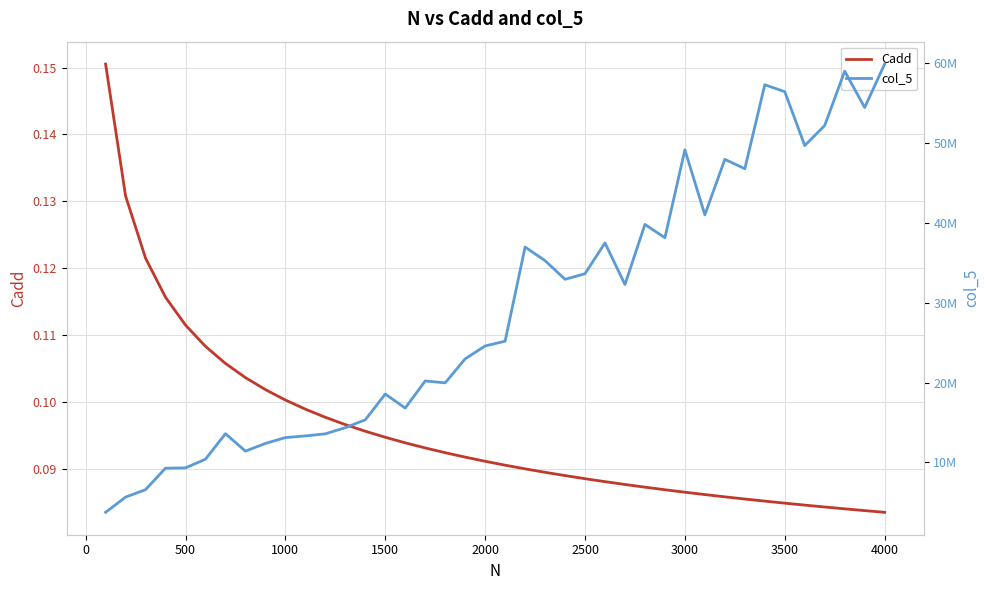

True or false: Cadd and col_5 cross at least once.

False